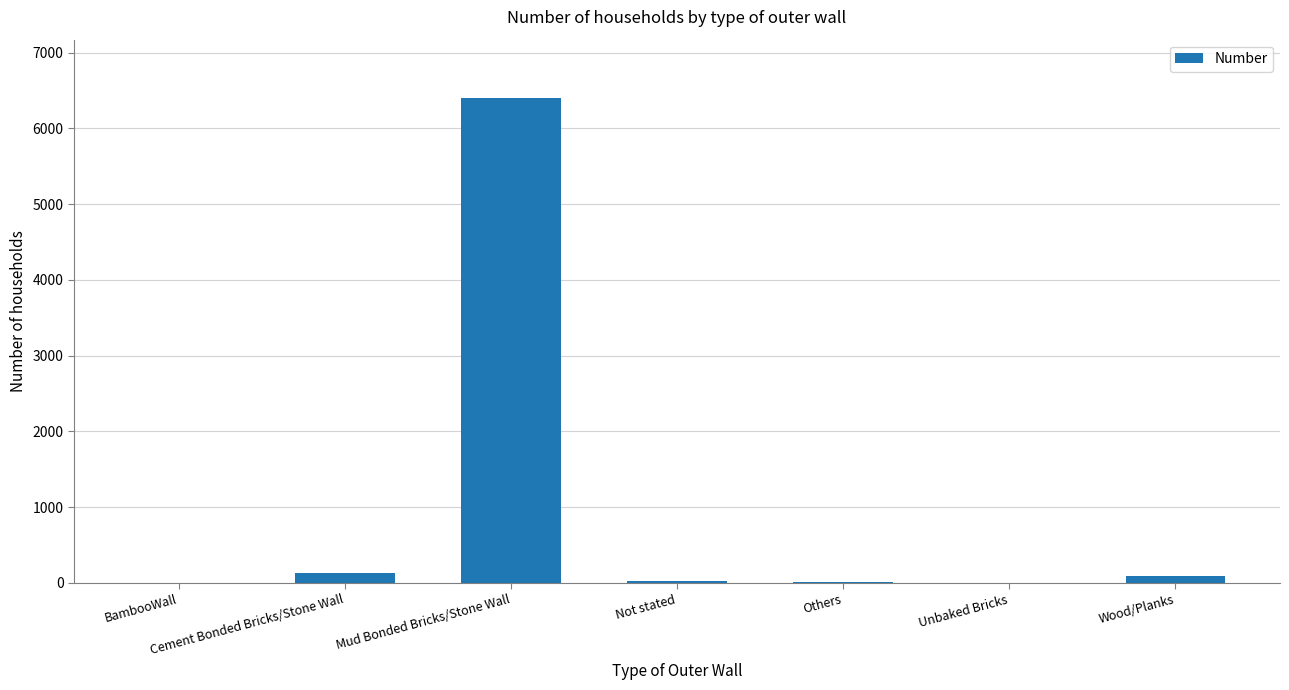

What is the sum of all values?

6665